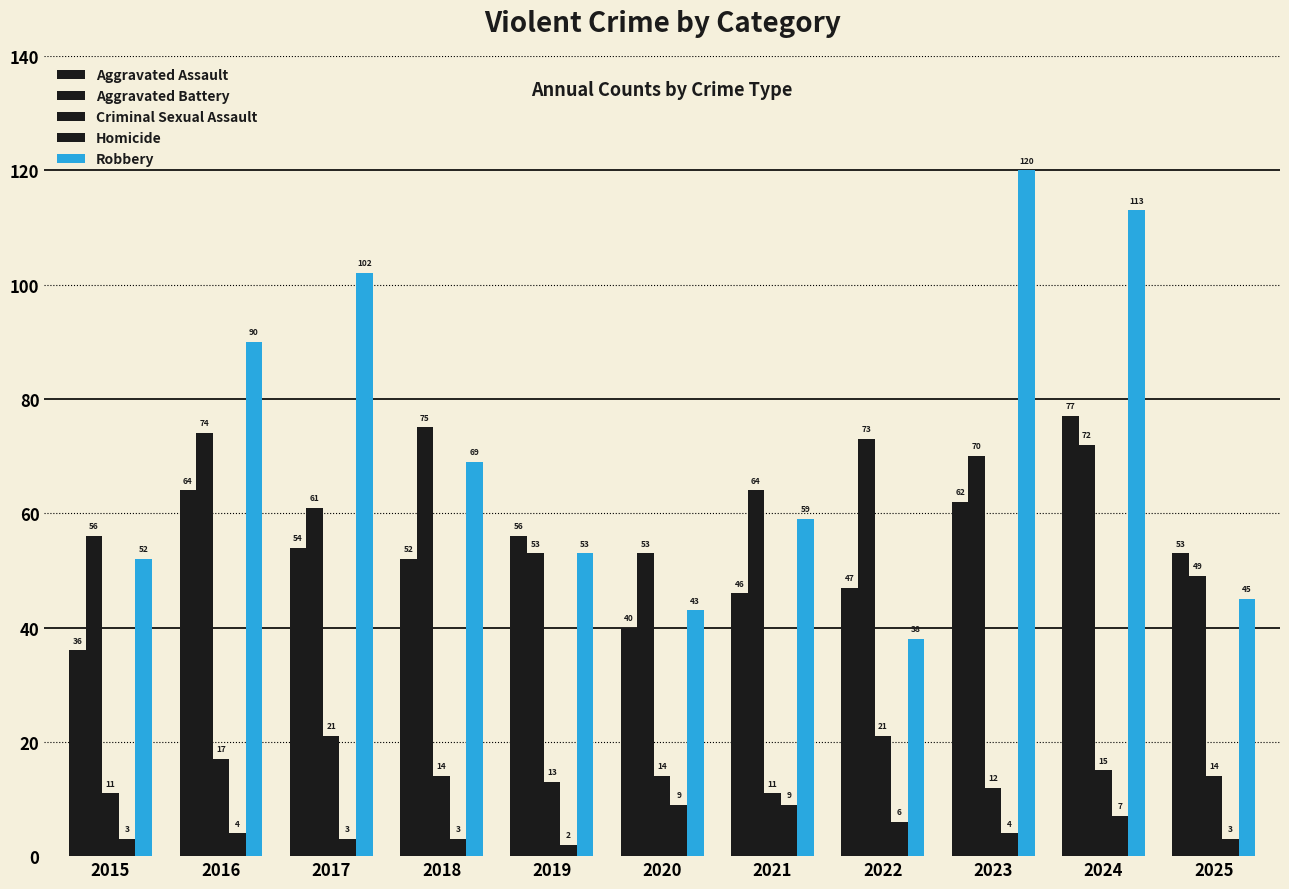

Does the chart contain stacked bars?

No